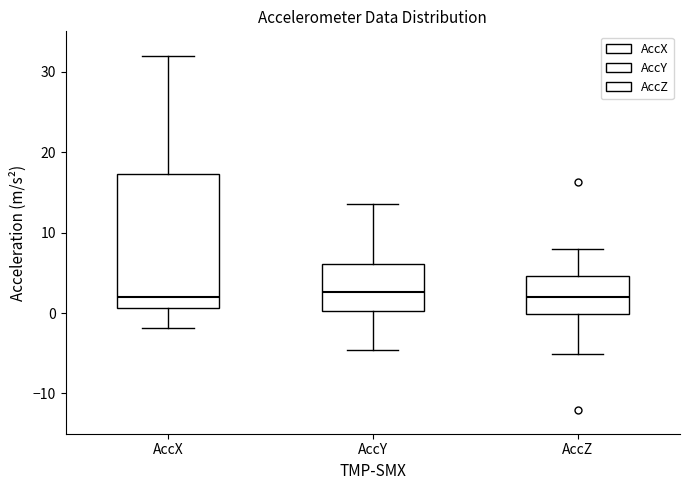

Reading left to right, read every box against the y-axis: the position of its median line, the range the box covers, and the ends of its whiskers. The values are not printed on the chart, so give them approximately, as read against the axis.

AccX: median 2, box 1 to 17, whiskers -2 to 32
AccY: median 3, box 0 to 6, whiskers -5 to 14
AccZ: median 2, box 0 to 5, whiskers -5 to 8